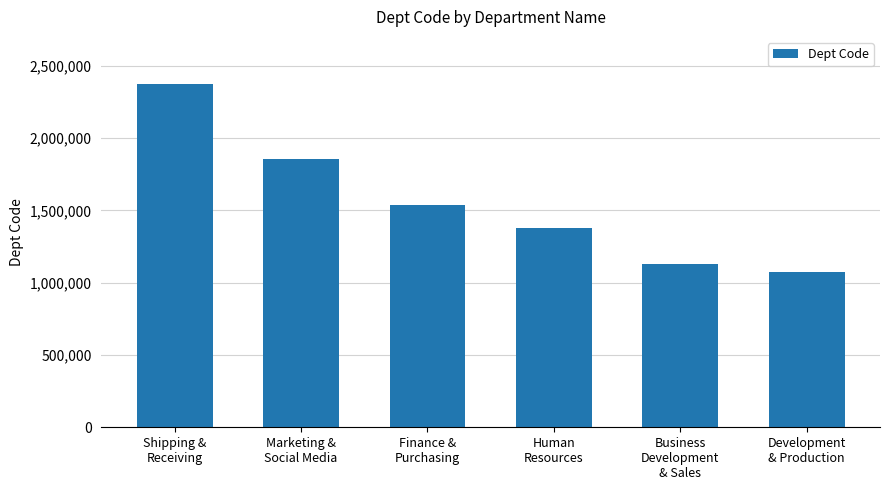

Rank the categories by value from lowest to highest.

Development
& Production, Business
Development
& Sales, Human
Resources, Finance &
Purchasing, Marketing &
Social Media, Shipping &
Receiving